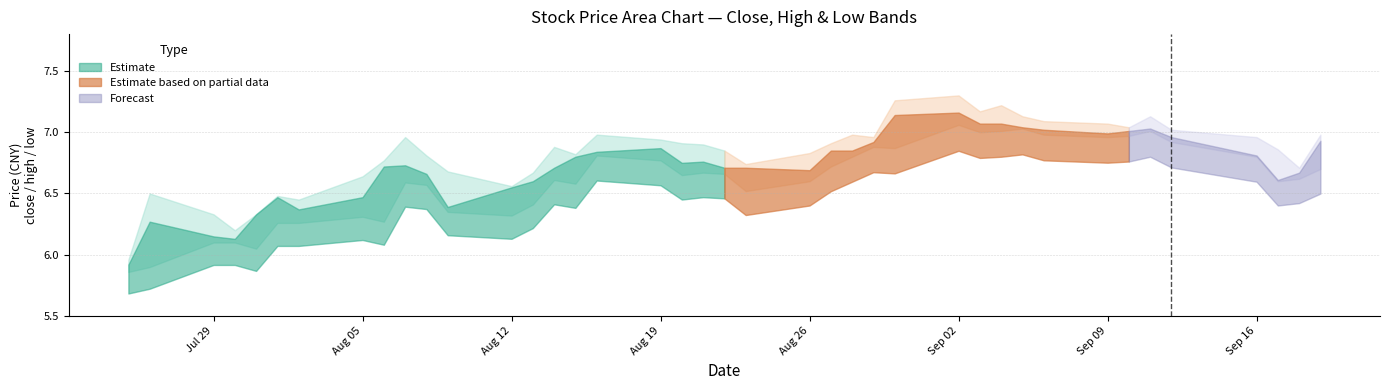

Reading left to right, list all the values displayed in this chart.

close: close=5.9	high=6.3	low=6.2	3=6.1	4=6.3	5=6.5	6=6.4	7=6.5	8=6.7	9=6.7	10=6.7	11=6.4	12=6.5	13=6.6	14=6.7	15=6.8	16=6.8	17=6.9	18=6.8	19=6.8	20=6.7	21=6.7	22=6.7	23=6.8	24=6.8	25=6.9	26=7.1	27=7.2	28=7.1	29=7.1	30=7.0	31=7.0	32=7.0	33=7.0	34=7.0	35=7.0	36=6.8	37=6.6	38=6.7	39=6.9
high: close=6.0	high=6.5	low=6.3	3=6.2	4=6.3	5=6.5	6=6.5	7=6.6	8=6.8	9=7.0	10=6.8	11=6.7	12=6.6	13=6.7	14=6.9	15=6.8	16=7.0	17=6.9	18=6.9	19=6.9	20=6.8	21=6.7	22=6.8	23=6.9	24=7.0	25=7.0	26=7.3	27=7.3	28=7.2	29=7.2	30=7.1	31=7.1	32=7.1	33=7.0	34=7.1	35=7.0	36=7.0	37=6.9	38=6.7	39=7.0
low: close=5.9	high=5.9	low=6.1	3=6.1	4=6.0	5=6.3	6=6.3	7=6.3	8=6.3	9=6.6	10=6.6	11=6.3	12=6.3	13=6.4	14=6.6	15=6.6	16=6.8	17=6.8	18=6.7	19=6.7	20=6.7	21=6.5	22=6.6	23=6.7	24=6.8	25=6.9	26=6.9	27=7.1	28=7.0	29=7.0	30=7.0	31=7.0	32=7.0	33=7.0	34=7.0	35=6.9	36=6.8	37=6.6	38=6.6	39=6.7